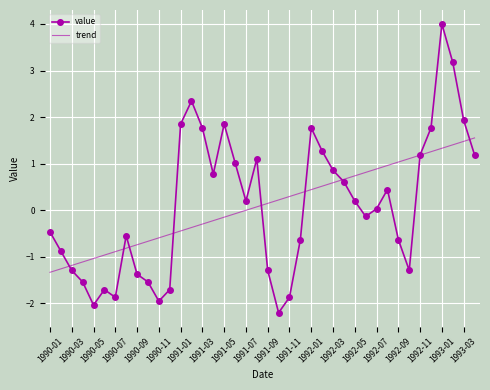

What is the difference between the maximum and minimum values in the trend series?

2.9